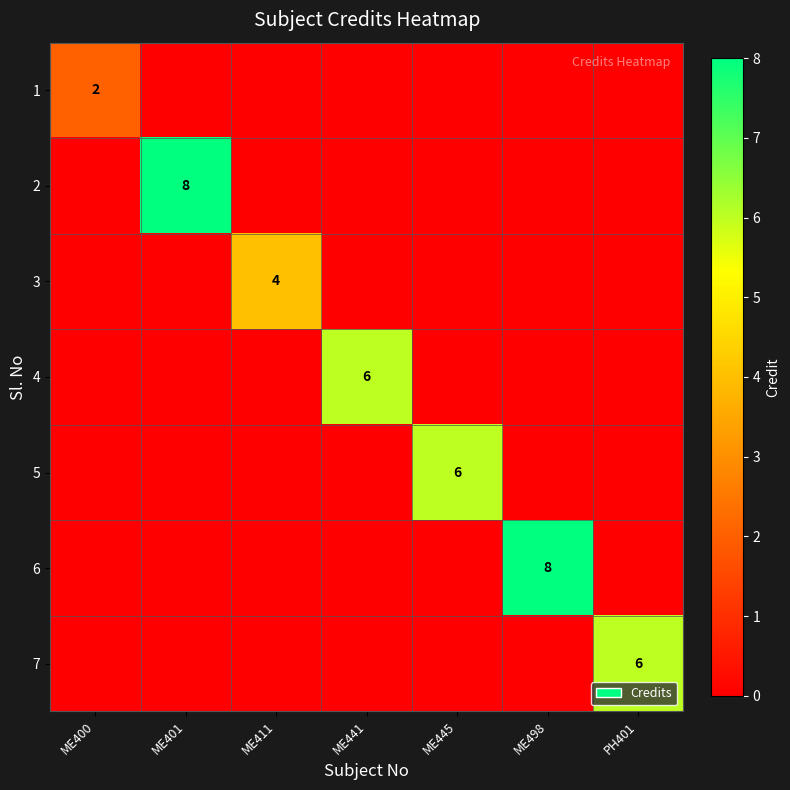

The 2 series shows 0 at ME498. True or false?

True